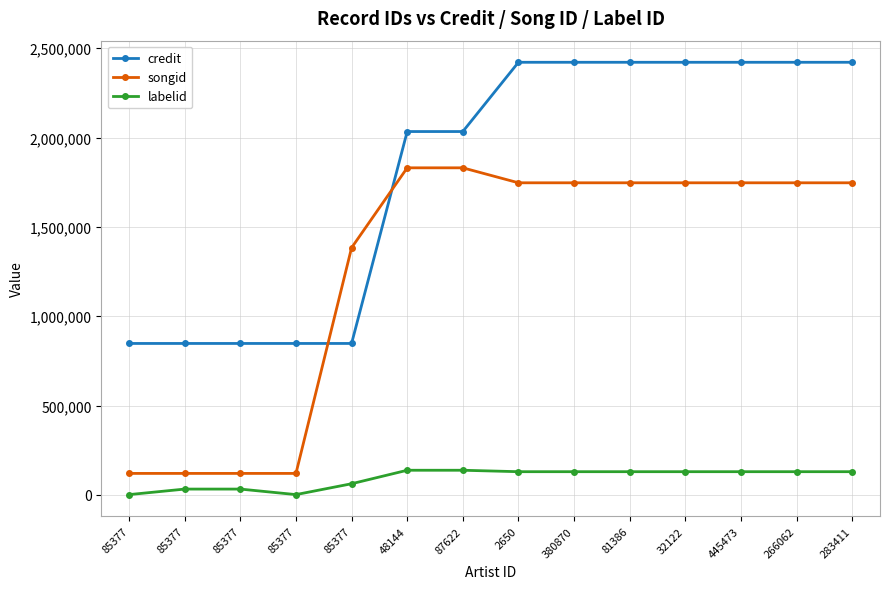

Count the number of data series in this chart.

3